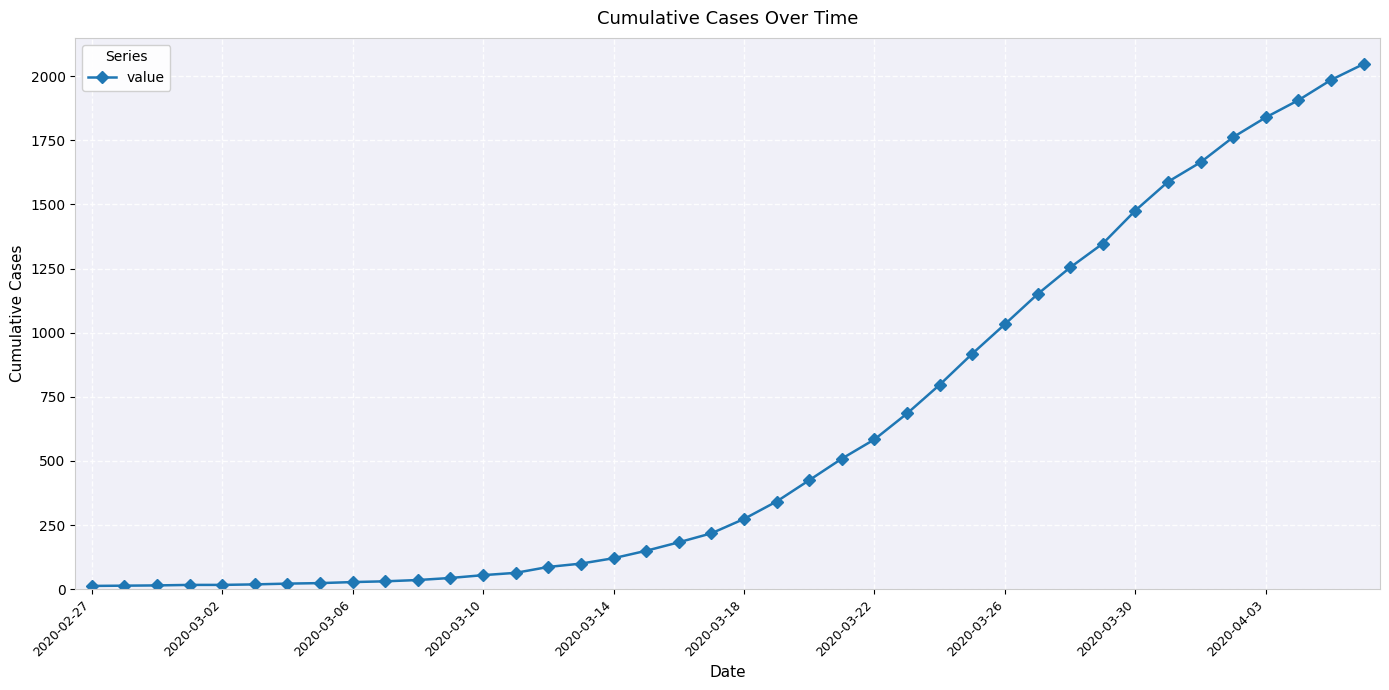

What is the average value?

621